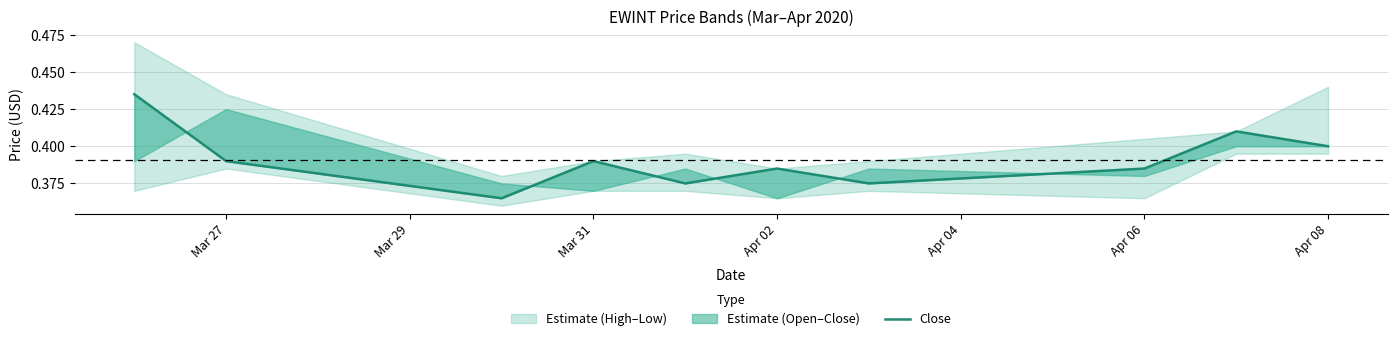

Does the chart have visible grid lines?

Yes